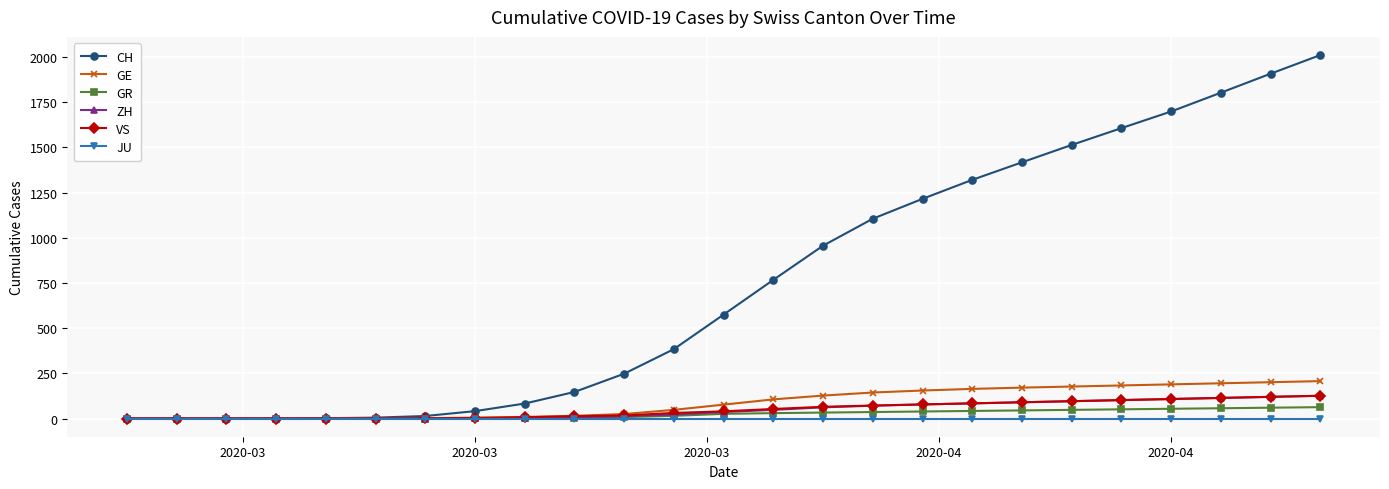

Which series has the largest range (max minus min)?

CH